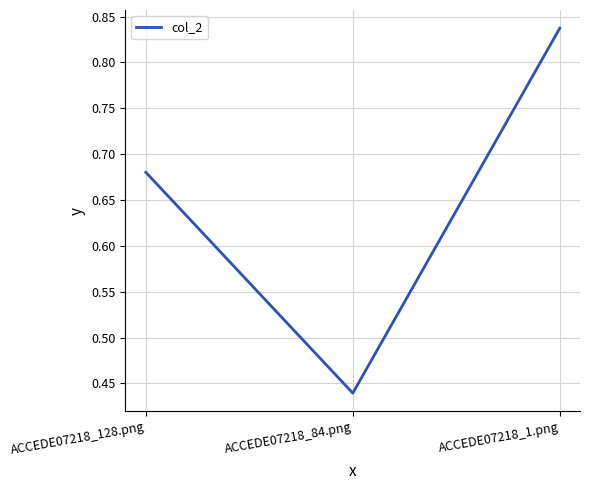

What is the difference between the values at ACCEDE07218_1.png and ACCEDE07218_128.png?

0.2